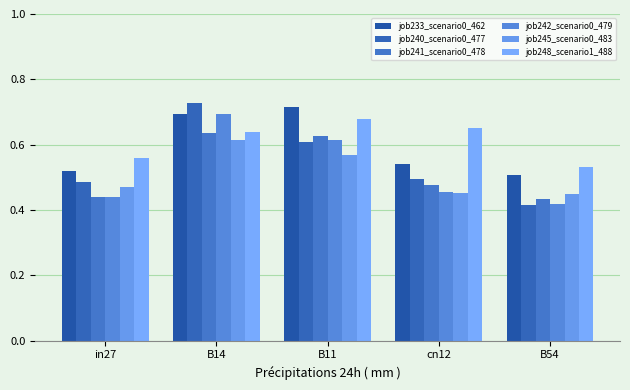

The value of job233_scenario0_462 at B54 is 0.5. True or false?

True